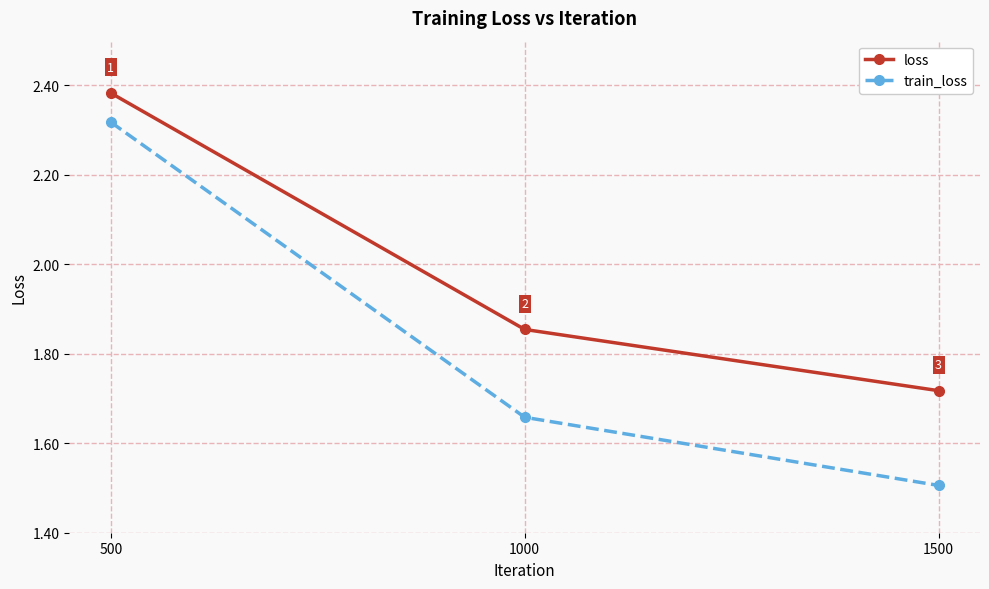

At which label does loss reach its peak?

500